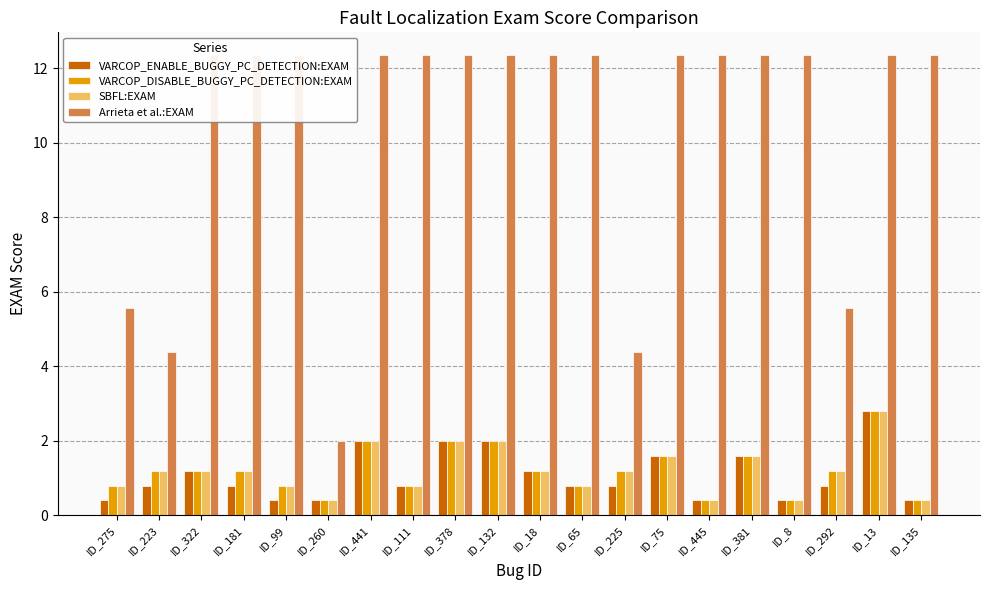

At how many categories does at least one series exceed 12?

15